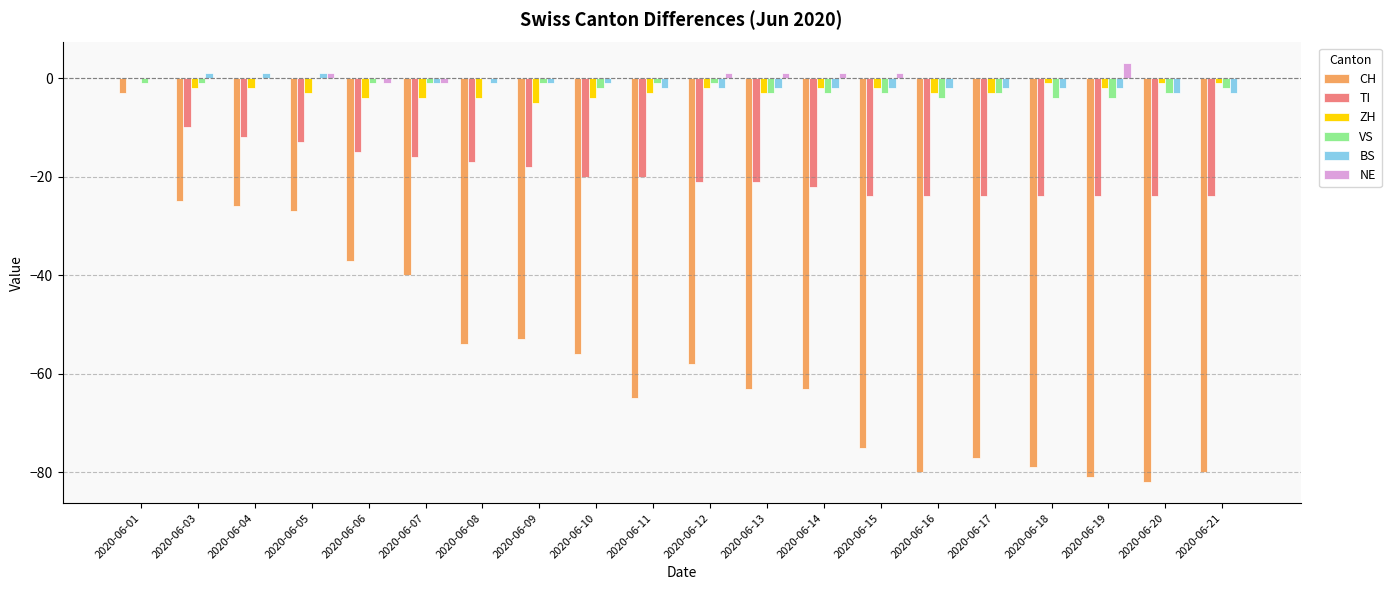

Count the number of categories in the chart.

20